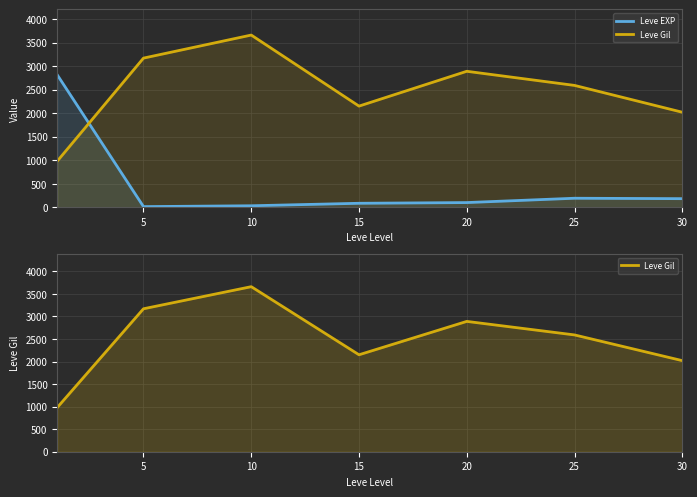

Which category has the highest value across all series?

10